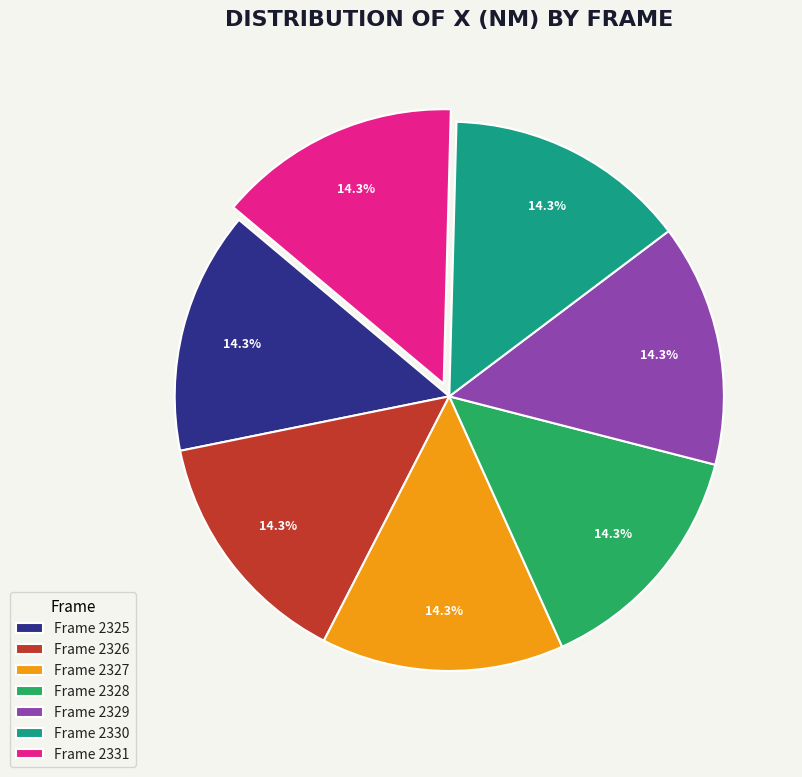

Approximately how many times larger is the value at Frame 2330 compared to Frame 2331?

1.0